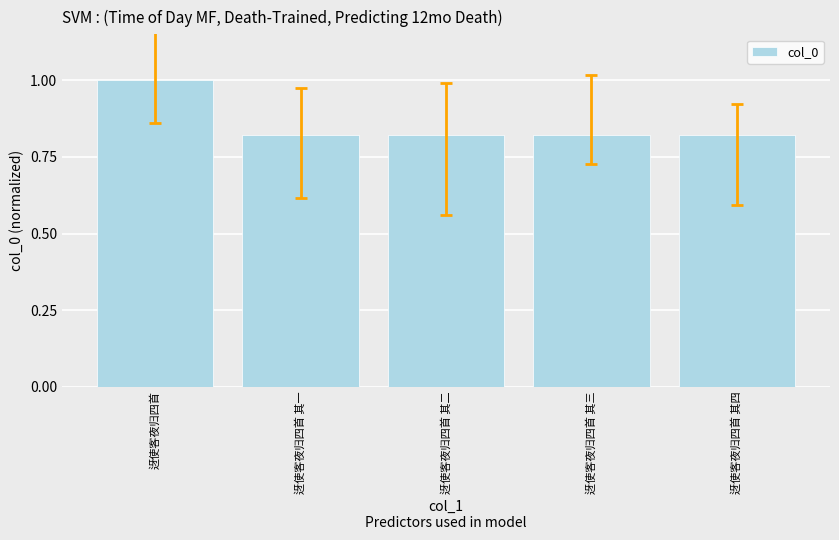

The value at 迓使客夜归四首 其二 is 0.5. True or false?

False